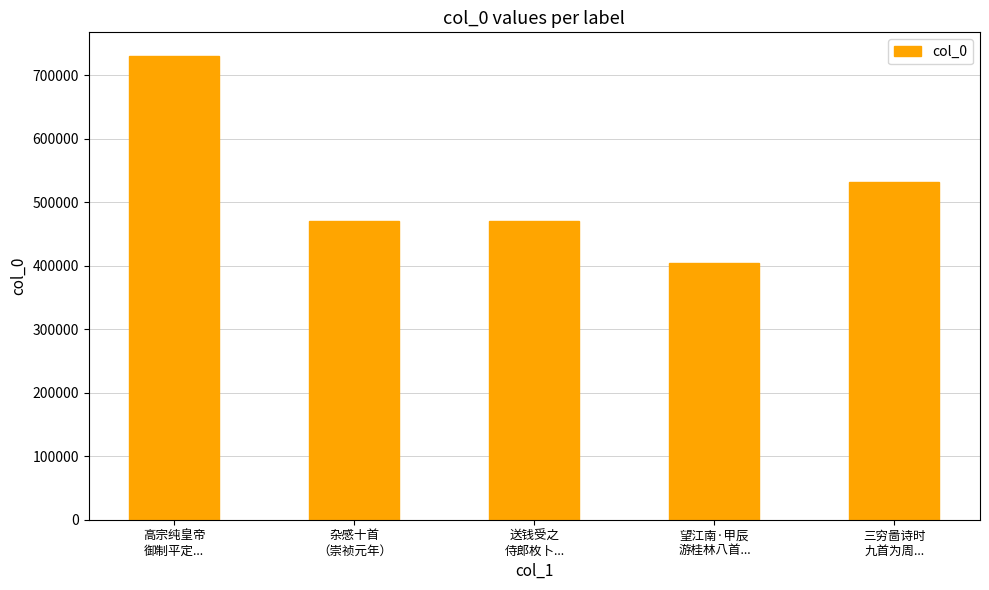

What is the smallest value displayed?

404235